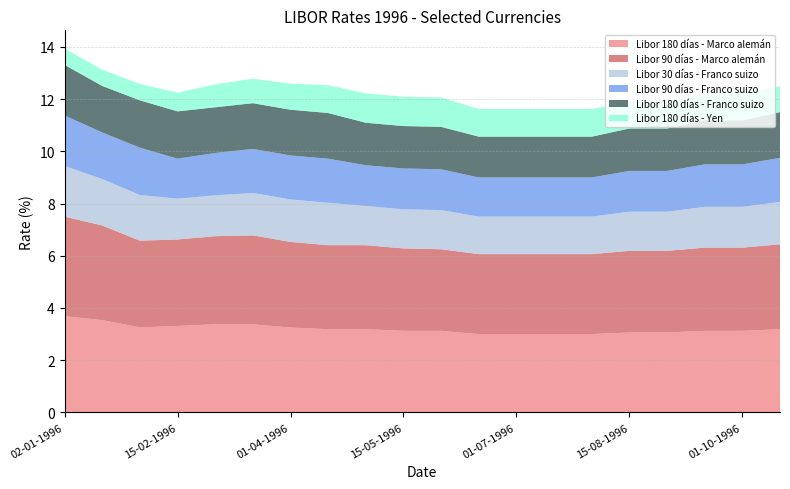

Reading right to left, list all the values displayed in this chart.

Libor 180 días - Marco alemán: 15-10-1996=3.2	01-10-1996=3.1	15-09-1996=3.1	01-09-1996=3.1	15-08-1996=3.1	01-08-1996=3.0	15-07-1996=3.0	01-07-1996=3.0	15-06-1996=3.0	01-06-1996=3.1	15-05-1996=3.1	01-05-1996=3.2	15-04-1996=3.2	01-04-1996=3.2	15-03-1996=3.4	01-03-1996=3.4	15-02-1996=3.3	01-02-1996=3.3	15-01-1996=3.5	02-01-1996=3.7
Libor 90 días - Marco alemán: 15-10-1996=3.2	01-10-1996=3.2	15-09-1996=3.2	01-09-1996=3.1	15-08-1996=3.1	01-08-1996=3.1	15-07-1996=3.1	01-07-1996=3.1	15-06-1996=3.1	01-06-1996=3.1	15-05-1996=3.2	01-05-1996=3.2	15-04-1996=3.2	01-04-1996=3.3	15-03-1996=3.4	01-03-1996=3.4	15-02-1996=3.3	01-02-1996=3.3	15-01-1996=3.6	02-01-1996=3.8
Libor 30 días - Franco suizo: 15-10-1996=1.6	01-10-1996=1.6	15-09-1996=1.6	01-09-1996=1.5	15-08-1996=1.5	01-08-1996=1.4	15-07-1996=1.4	01-07-1996=1.4	15-06-1996=1.4	01-06-1996=1.5	15-05-1996=1.5	01-05-1996=1.5	15-04-1996=1.6	01-04-1996=1.6	15-03-1996=1.6	01-03-1996=1.6	15-02-1996=1.6	01-02-1996=1.8	15-01-1996=1.8	02-01-1996=1.9
Libor 90 días - Franco suizo: 15-10-1996=1.7	01-10-1996=1.6	15-09-1996=1.6	01-09-1996=1.6	15-08-1996=1.6	01-08-1996=1.5	15-07-1996=1.5	01-07-1996=1.5	15-06-1996=1.5	01-06-1996=1.6	15-05-1996=1.6	01-05-1996=1.6	15-04-1996=1.7	01-04-1996=1.7	15-03-1996=1.7	01-03-1996=1.6	15-02-1996=1.5	01-02-1996=1.8	15-01-1996=1.8	02-01-1996=1.9
Libor 180 días - Franco suizo: 15-10-1996=1.8	01-10-1996=1.7	15-09-1996=1.7	01-09-1996=1.6	15-08-1996=1.6	01-08-1996=1.6	15-07-1996=1.6	01-07-1996=1.6	15-06-1996=1.6	01-06-1996=1.6	15-05-1996=1.6	01-05-1996=1.6	15-04-1996=1.8	01-04-1996=1.8	15-03-1996=1.8	01-03-1996=1.8	15-02-1996=1.8	01-02-1996=1.8	15-01-1996=1.8	02-01-1996=1.9
Libor 180 días - Yen: 15-10-1996=1.0	01-10-1996=1.0	15-09-1996=1.0	01-09-1996=1.0	15-08-1996=1.0	01-08-1996=1.1	15-07-1996=1.1	01-07-1996=1.1	15-06-1996=1.1	01-06-1996=1.1	15-05-1996=1.1	01-05-1996=1.1	15-04-1996=1.1	01-04-1996=1.0	15-03-1996=0.9	01-03-1996=0.9	15-02-1996=0.7	01-02-1996=0.6	15-01-1996=0.6	02-01-1996=0.6